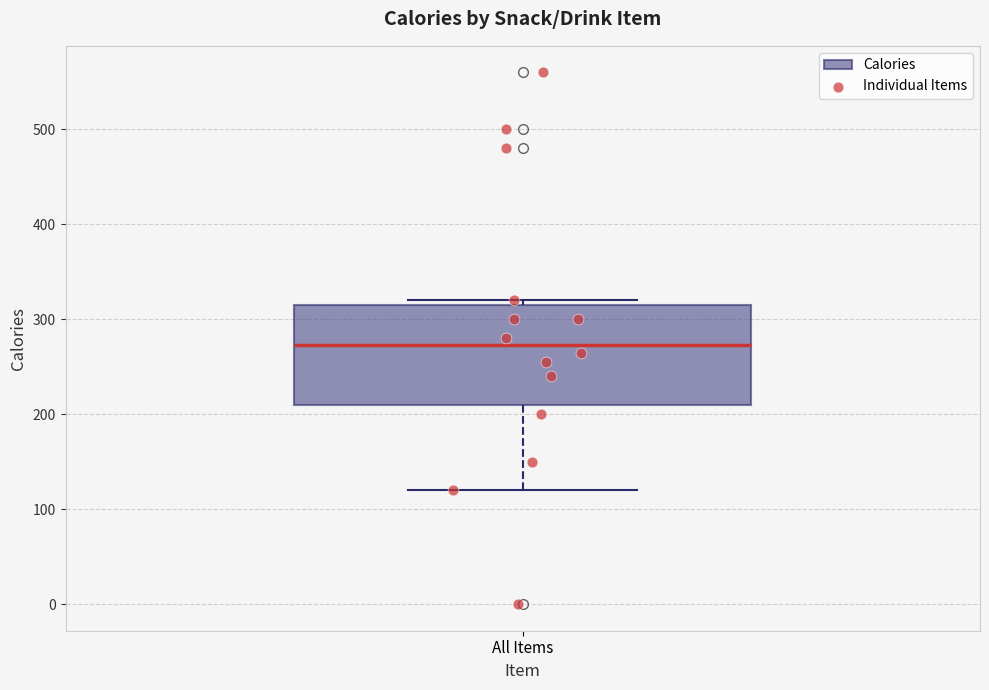

Where does the median line of the box for All Items sit on the y-axis? The values are not printed on the chart, so give them approximately, as read against the axis.

270